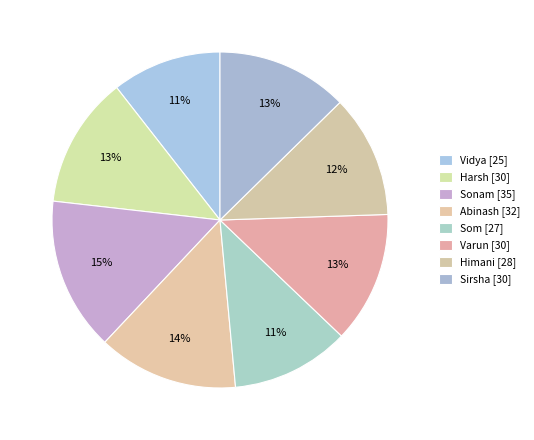

Is it true that Som is 11% of the pie?

True